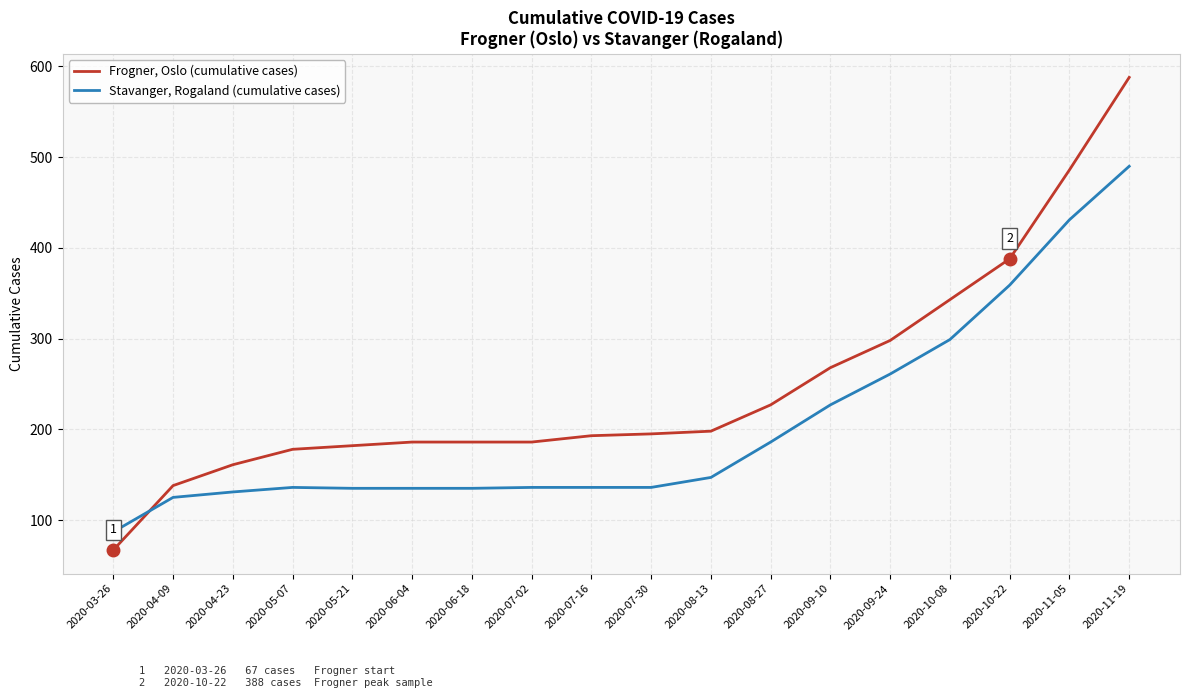

What is the average value of the Frogner, Oslo (cumulative cases) series?

248